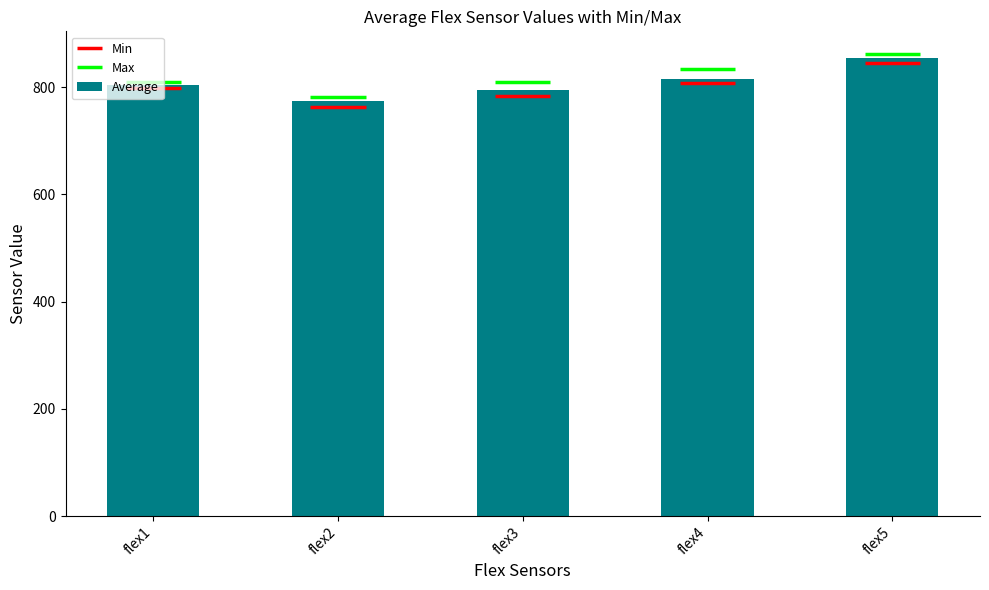

Reading right to left, transcribe all the data shown in this chart.

853.6	815.0	794.2	773.8	804.1